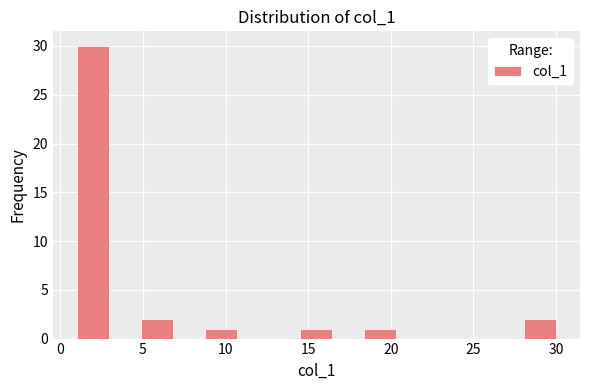

Around what value on the x-axis is the tallest bar? Give the approximate position of its centre, as read against the axis.

2.0